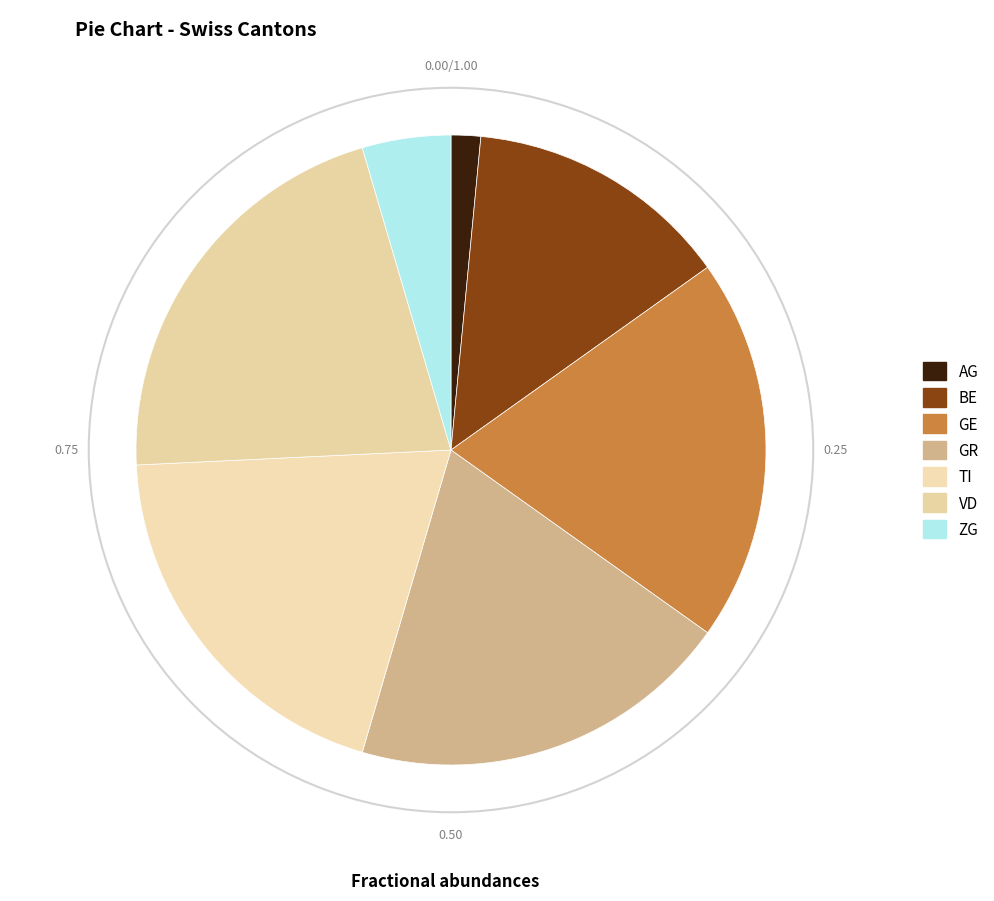

How many segments does this pie chart have?

7